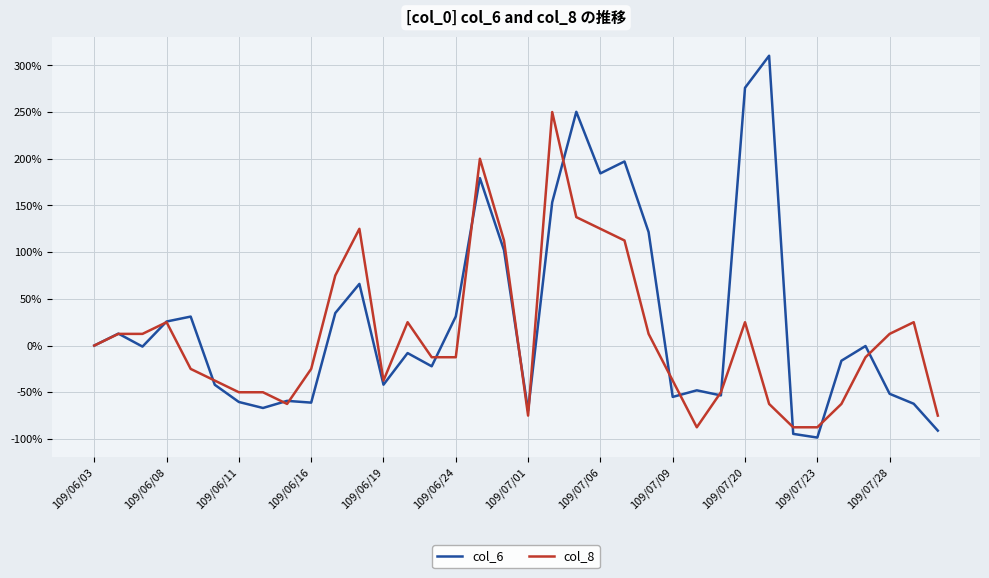

Which series has the widest spread of values?

col_6